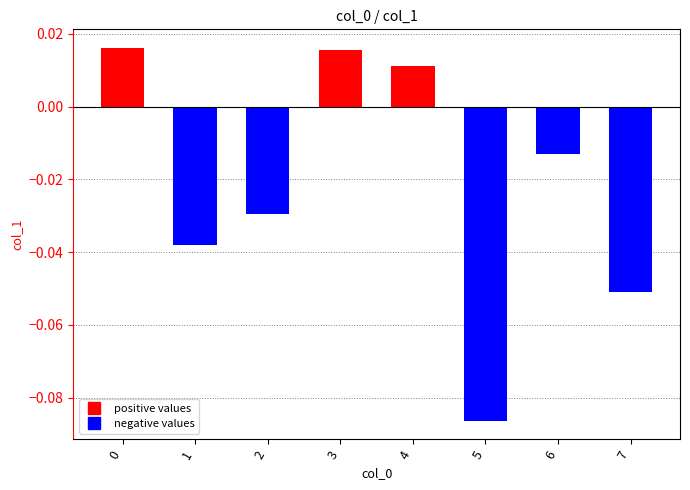

Which category has the lowest value across all series?

5